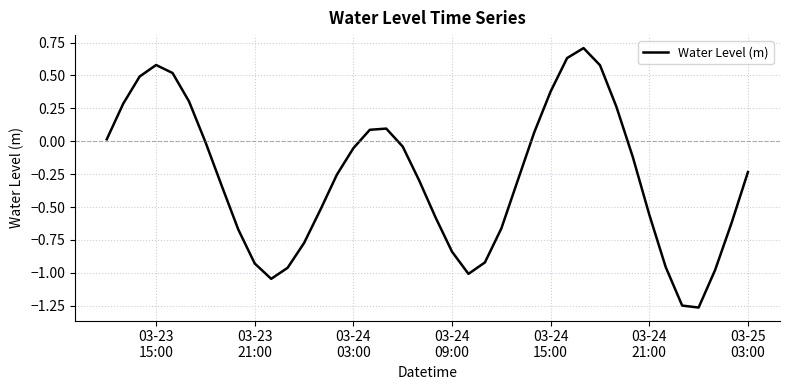

What is the maximum value shown in the chart?

0.7